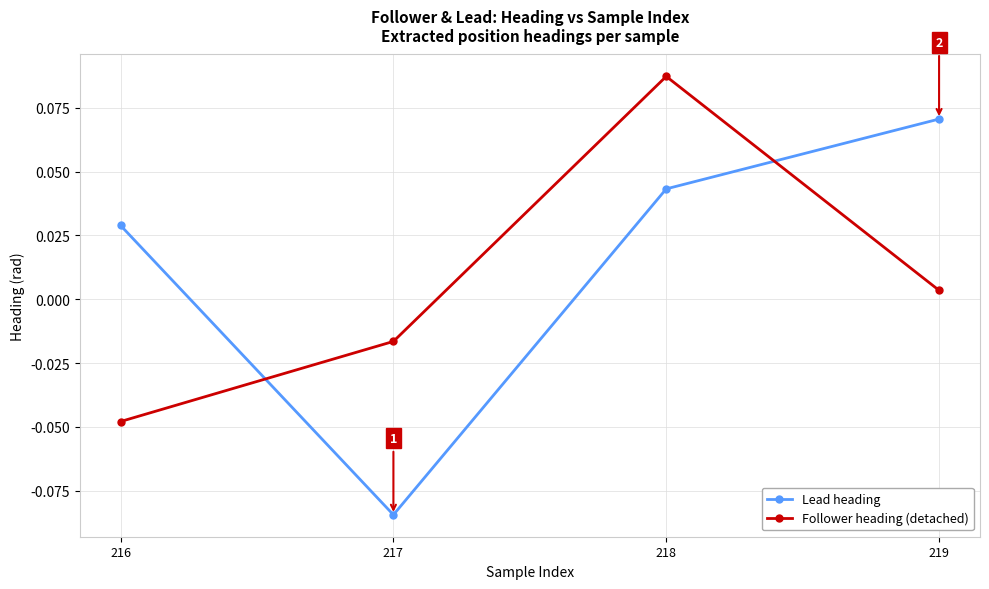

Is this an area chart (filled region under the line)?

No